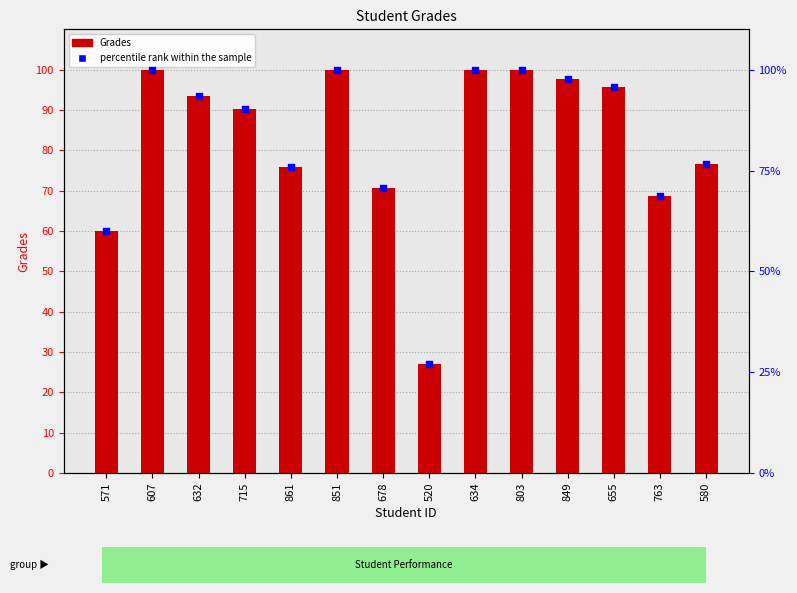

Which series has the widest spread of Y values?

Grades